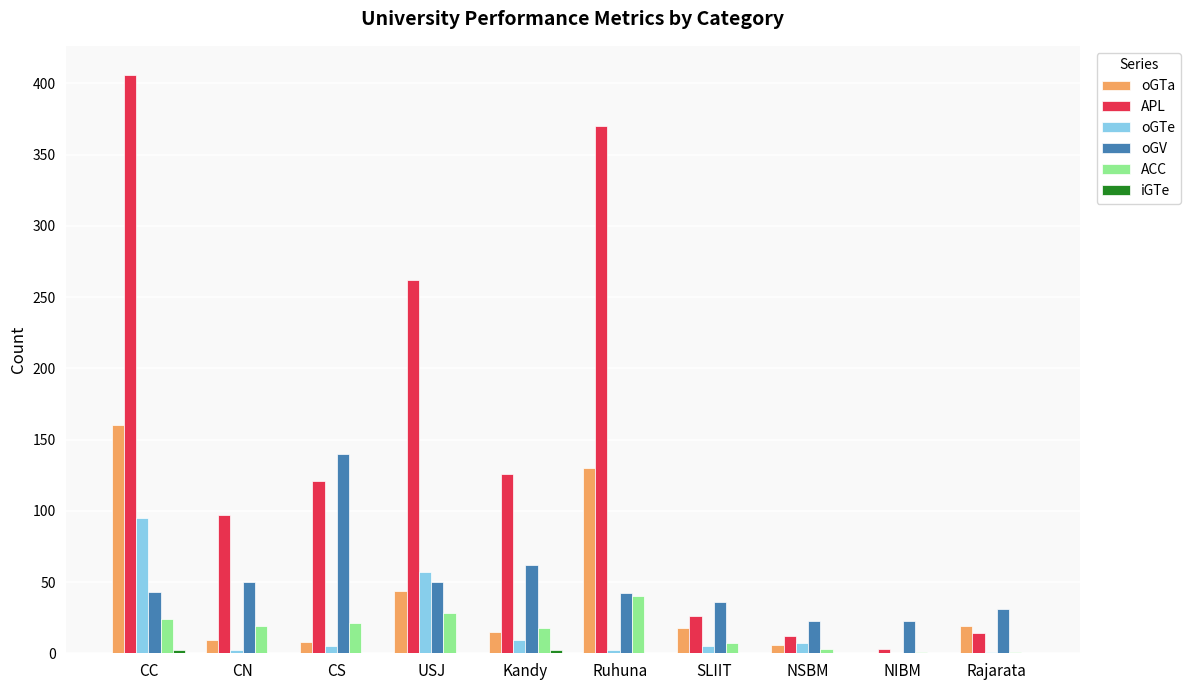

What is the sum of all oGTe values?

183